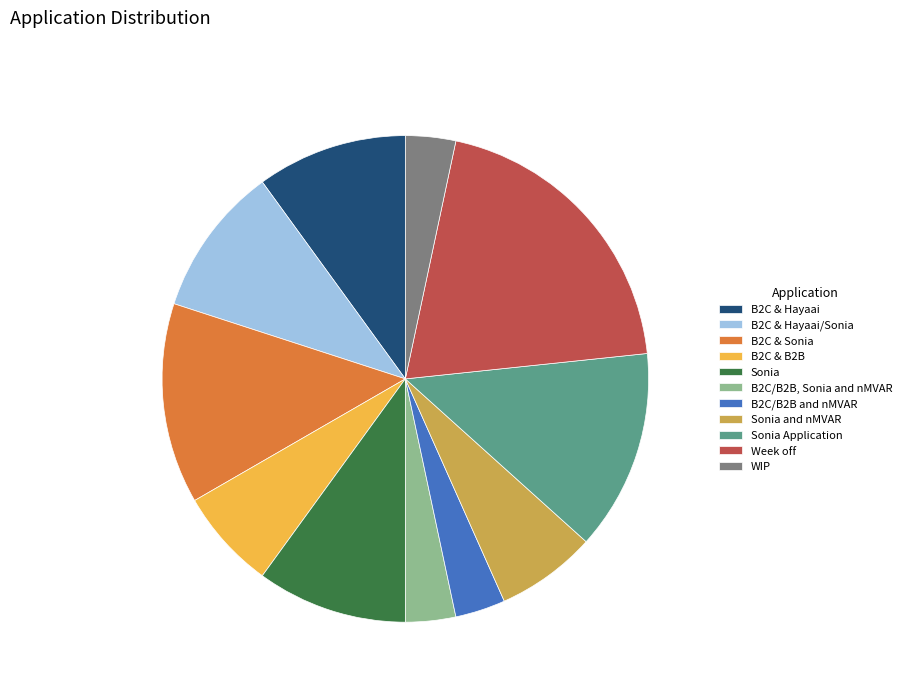

Combined, do Sonia Application and B2C/B2B and nMVAR account for over 50%?

No